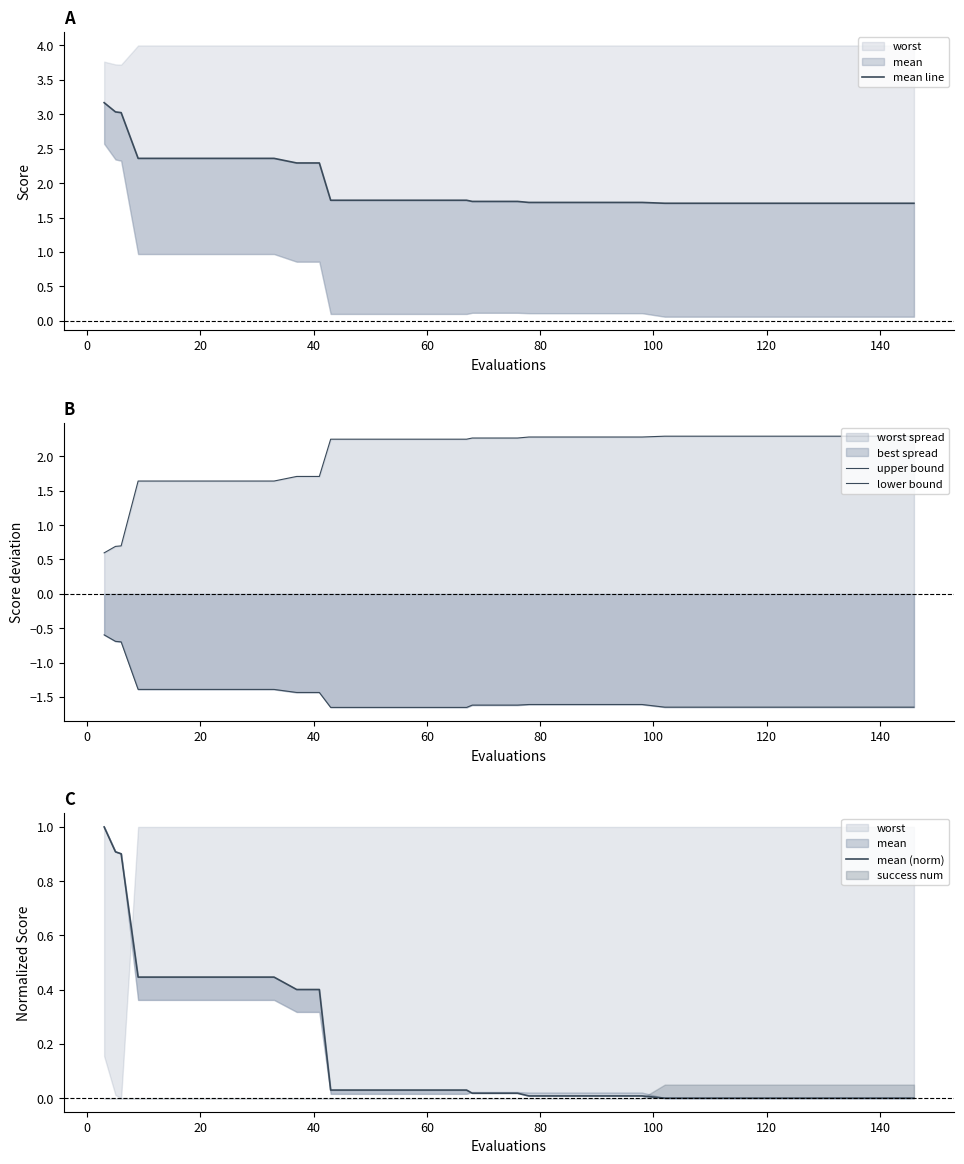

How many series are shown in this chart?

4